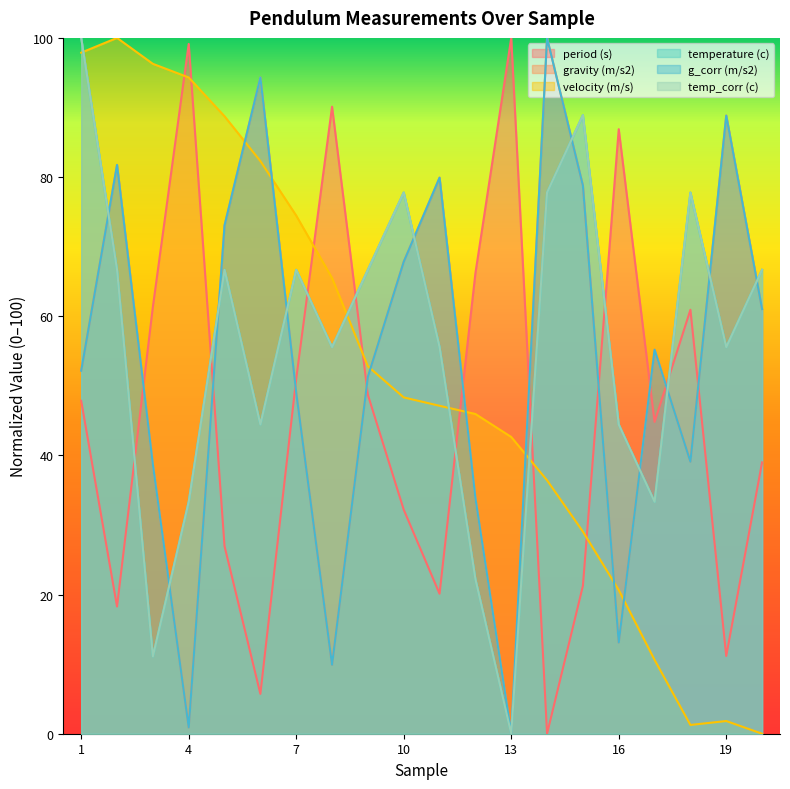

At which category does the chart reach its minimum across all series?

14